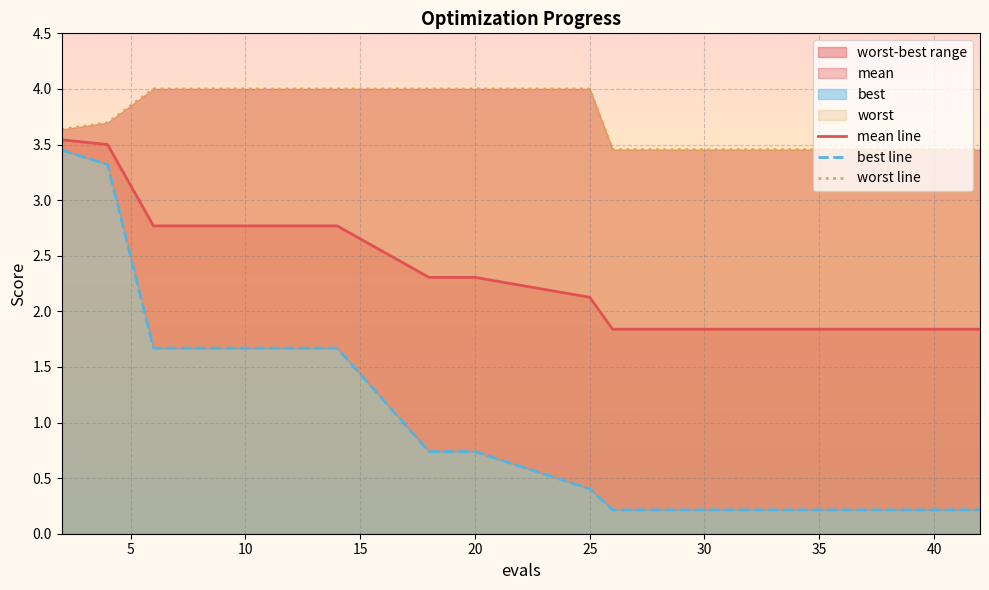

What is the difference between the maximum and minimum values in the mean line series?

1.7